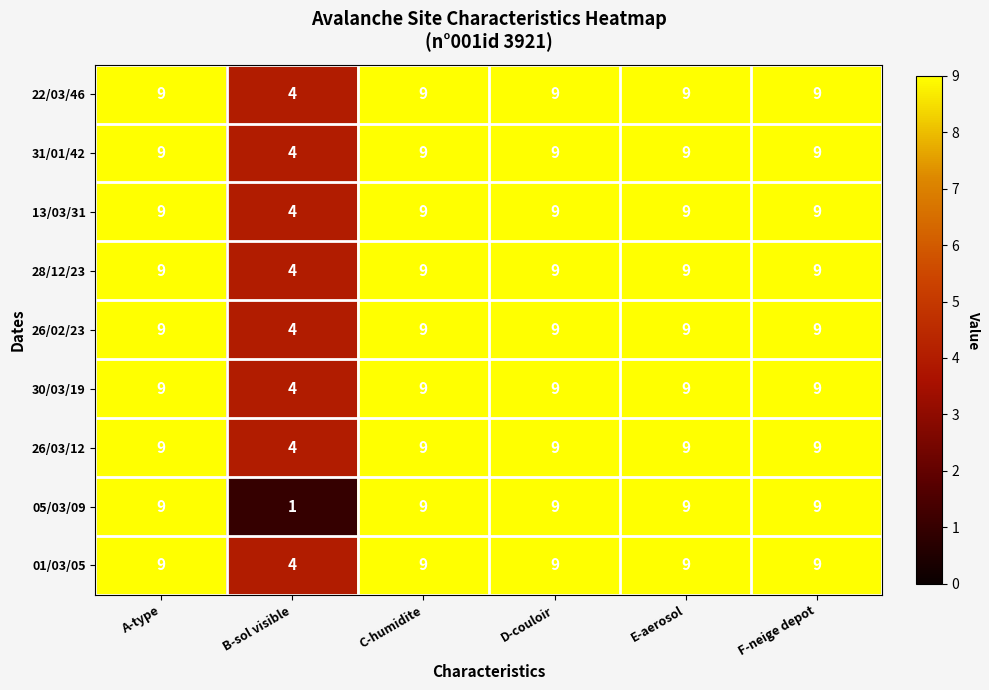

The 31/01/42 series shows 9 at D-couloir. True or false?

True